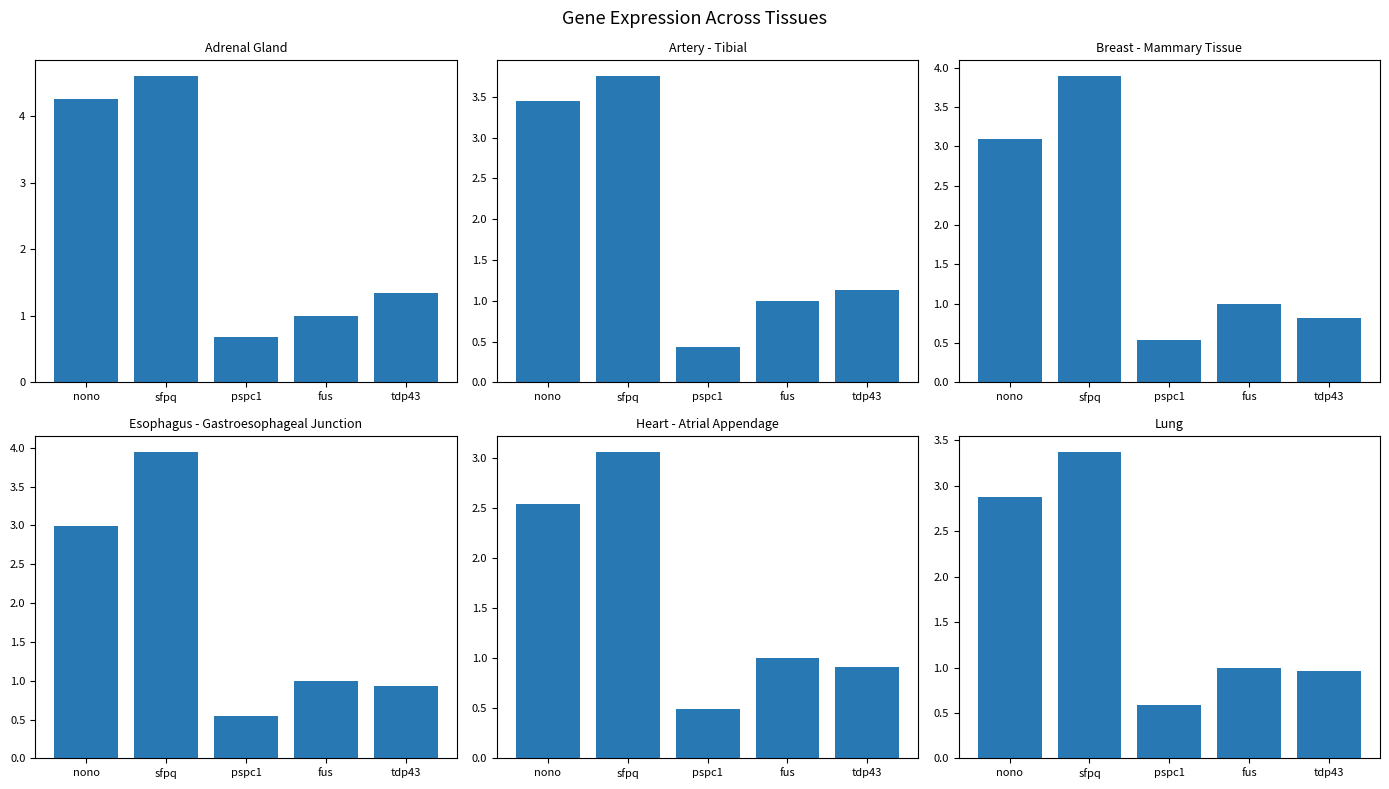

What is the value of the Lung bar at the 1st from the left?

2.9